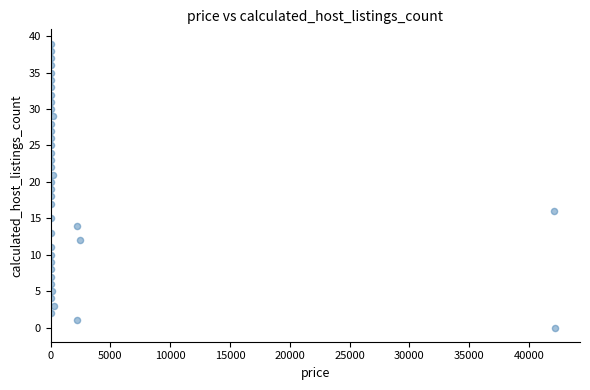

What is the range of Y values (max minus min)?

39